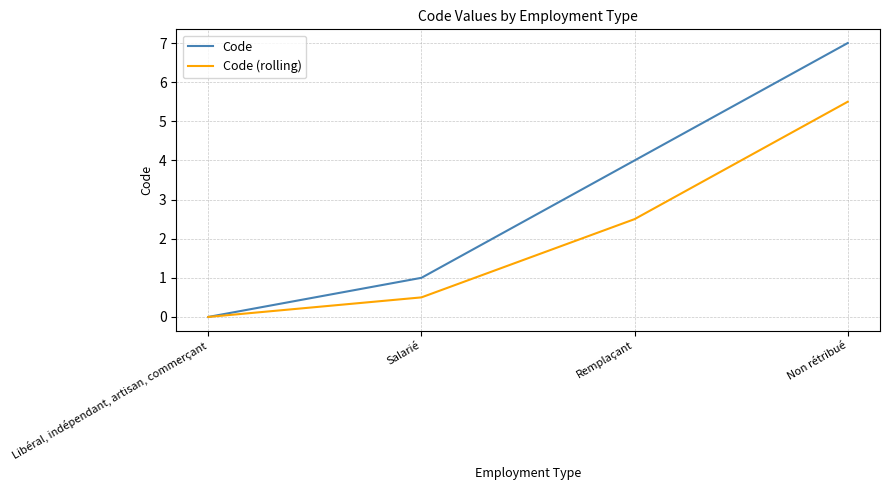

Rank the series at Non rétribué from highest to lowest value.

Code, Code (rolling)